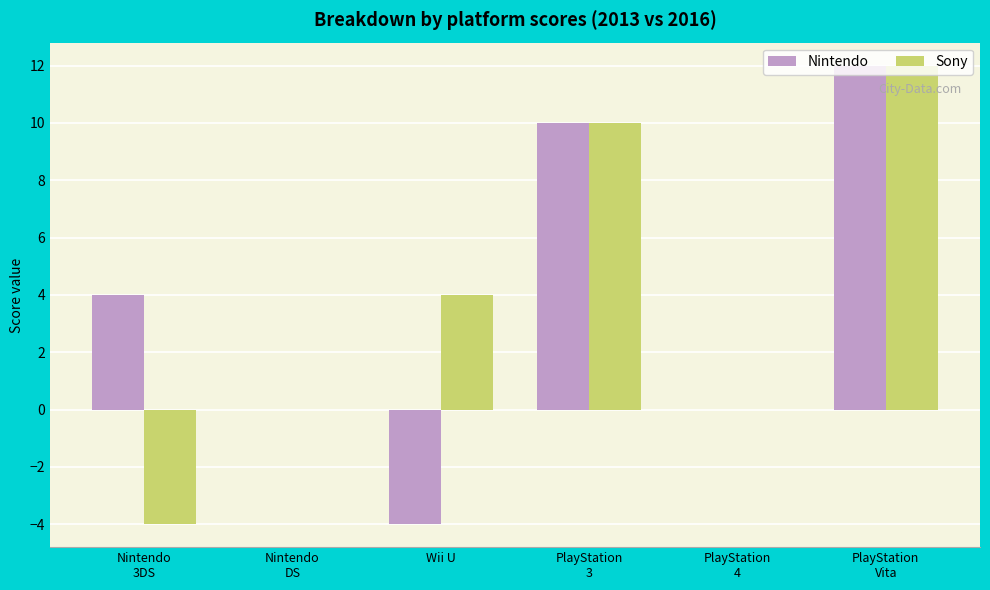

Reading left to right, what are all the values shown in this chart?

Nintendo: 4	0	-4	10	0	12
Sony: -4	0	4	10	0	12